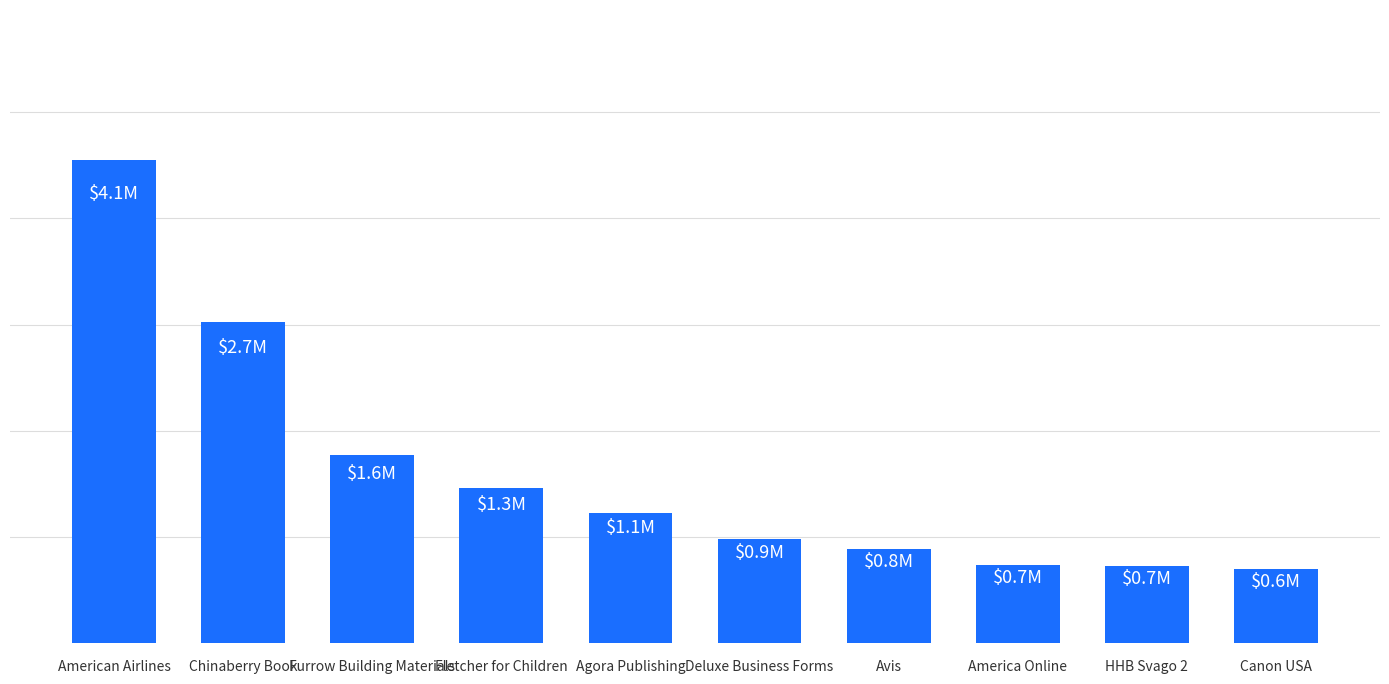

What is the label of the 4th bar from the right?

Avis